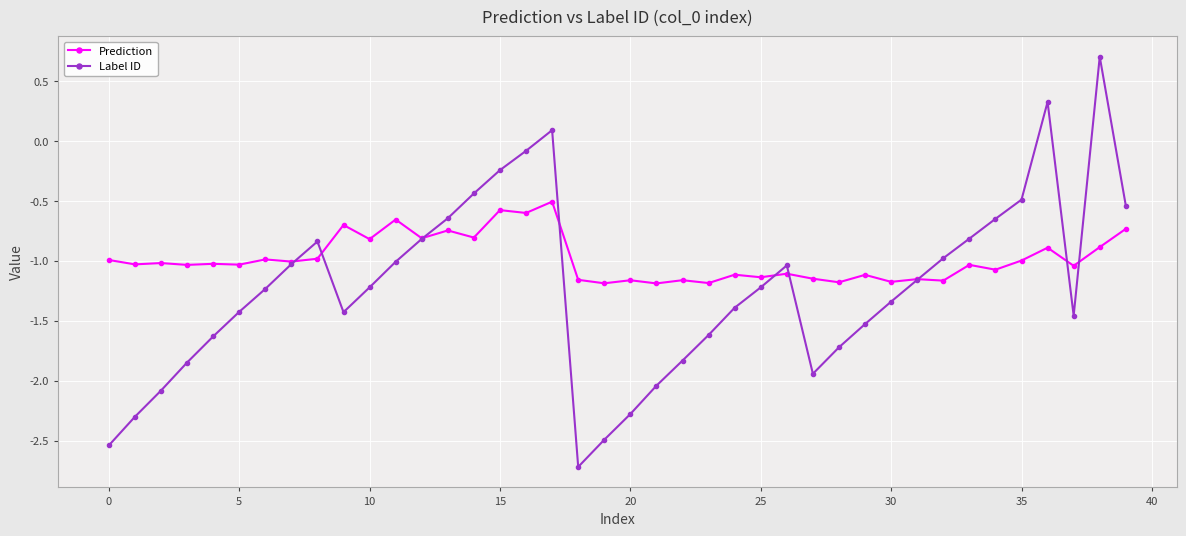

How many interior local peaks does the Label ID series have?

5